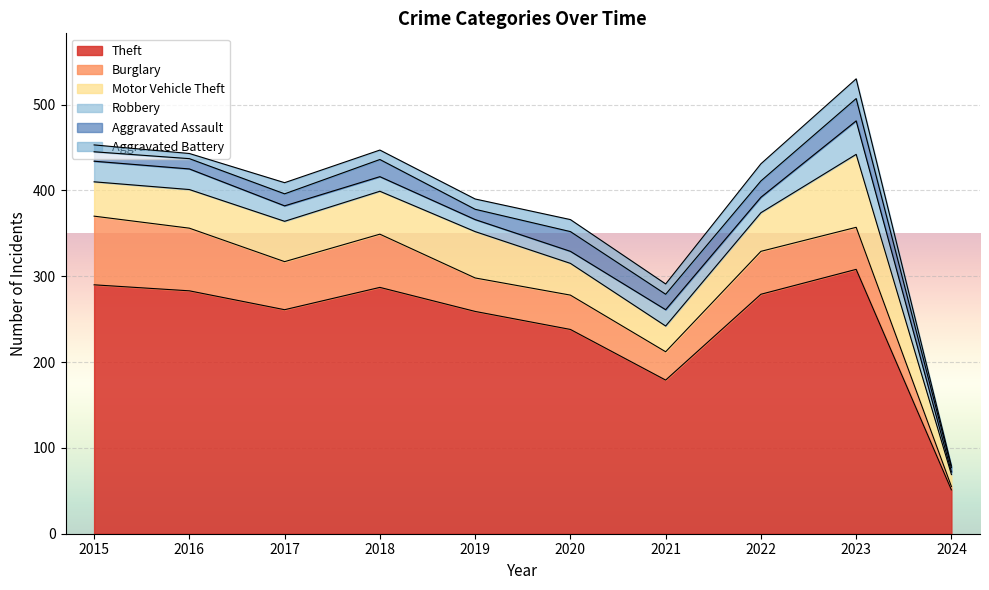

Reading left to right, extract all data points from this chart.

Theft: 290	283	261	287	259	238	179	279	308	51
Burglary: 80	73	56	62	39	40	33	50	49	4
Motor Vehicle Theft: 40	45	47	50	54	37	30	45	85	14
Robbery: 24	24	18	17	14	14	19	18	39	3
Aggravated Assault: 11	12	14	20	12	23	18	19	26	5
Aggravated Battery: 8	6	13	11	12	14	12	20	23	2